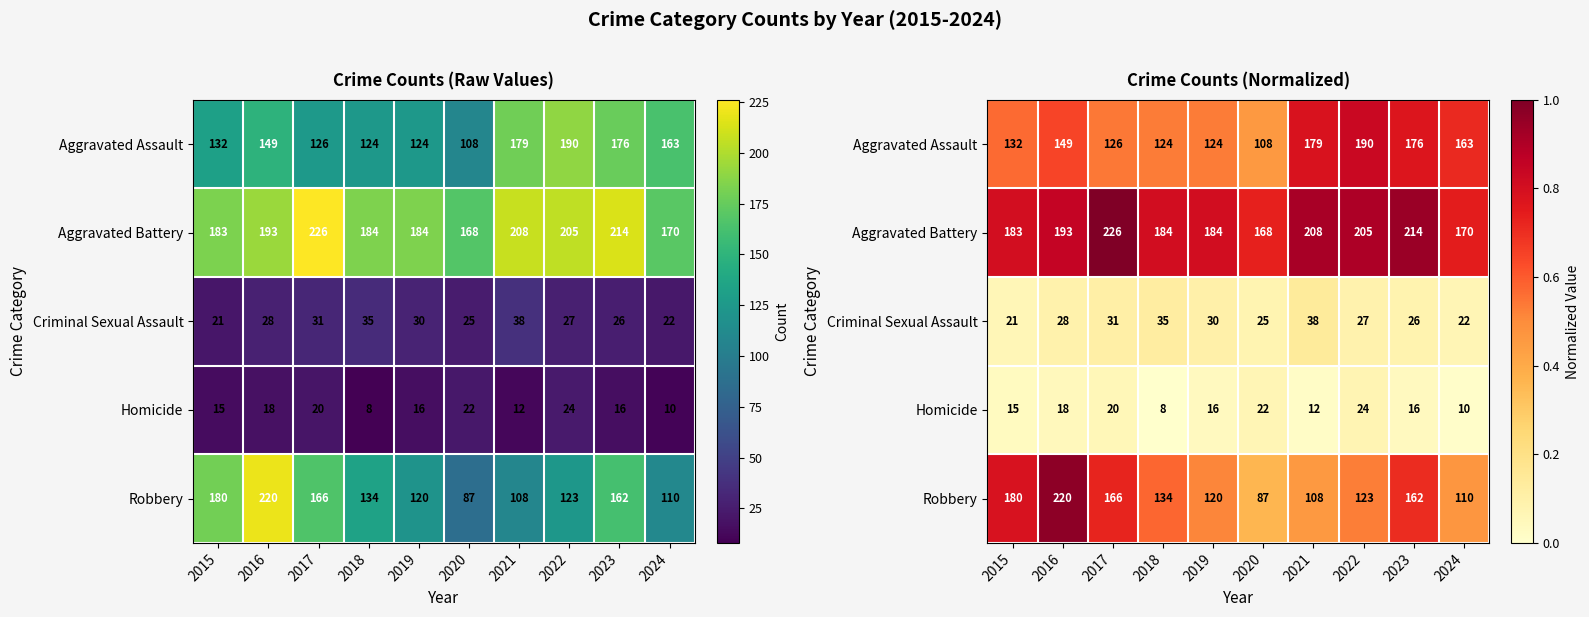

Rank the categories by Aggravated Battery value from lowest to highest.

2020, 2024, 2015, 2018, 2019, 2016, 2022, 2021, 2023, 2017